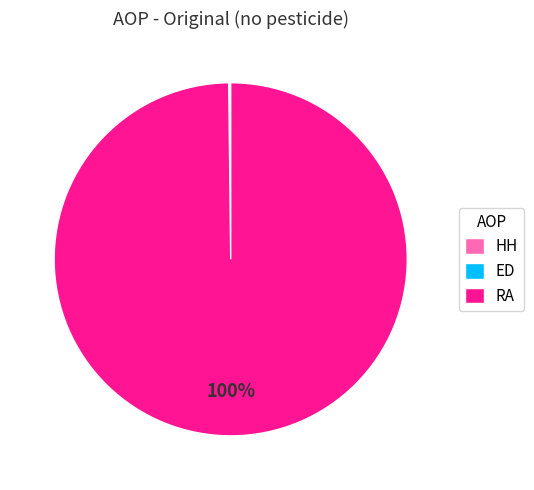

Is there a majority slice in this chart?

Yes